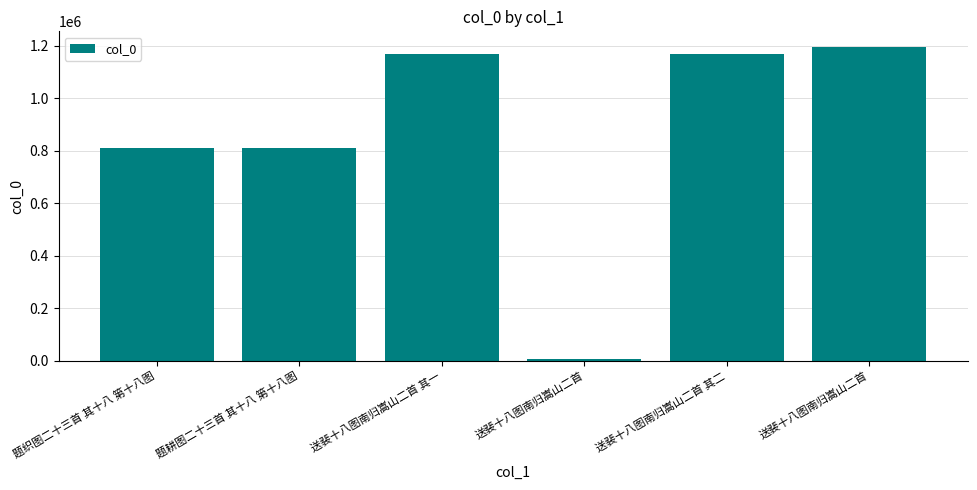

What is the greatest value displayed?

1194428